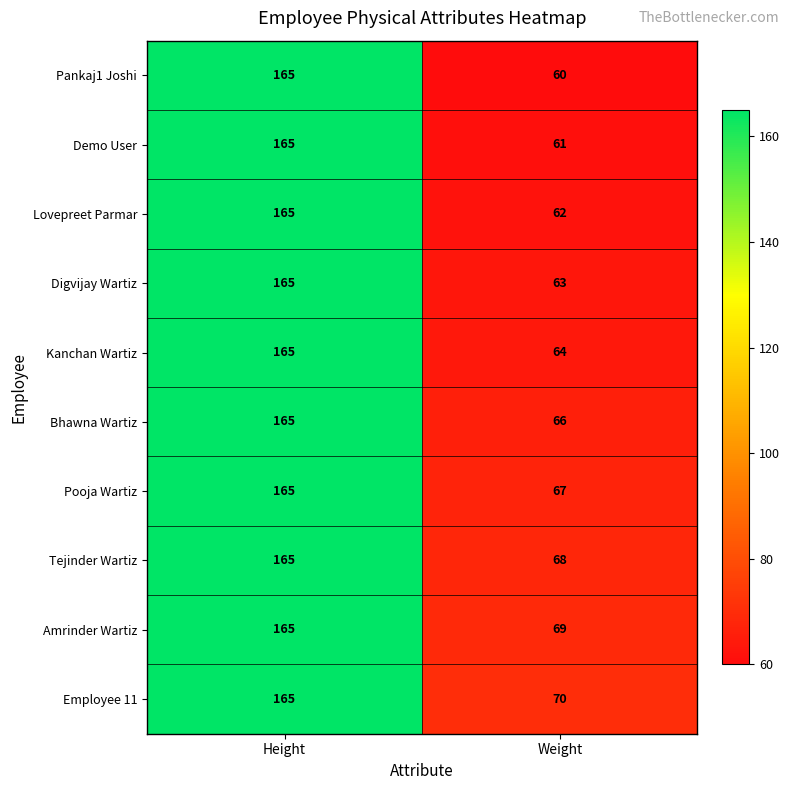

Where is Pankaj1 Joshi nearest to the value 112?

Weight